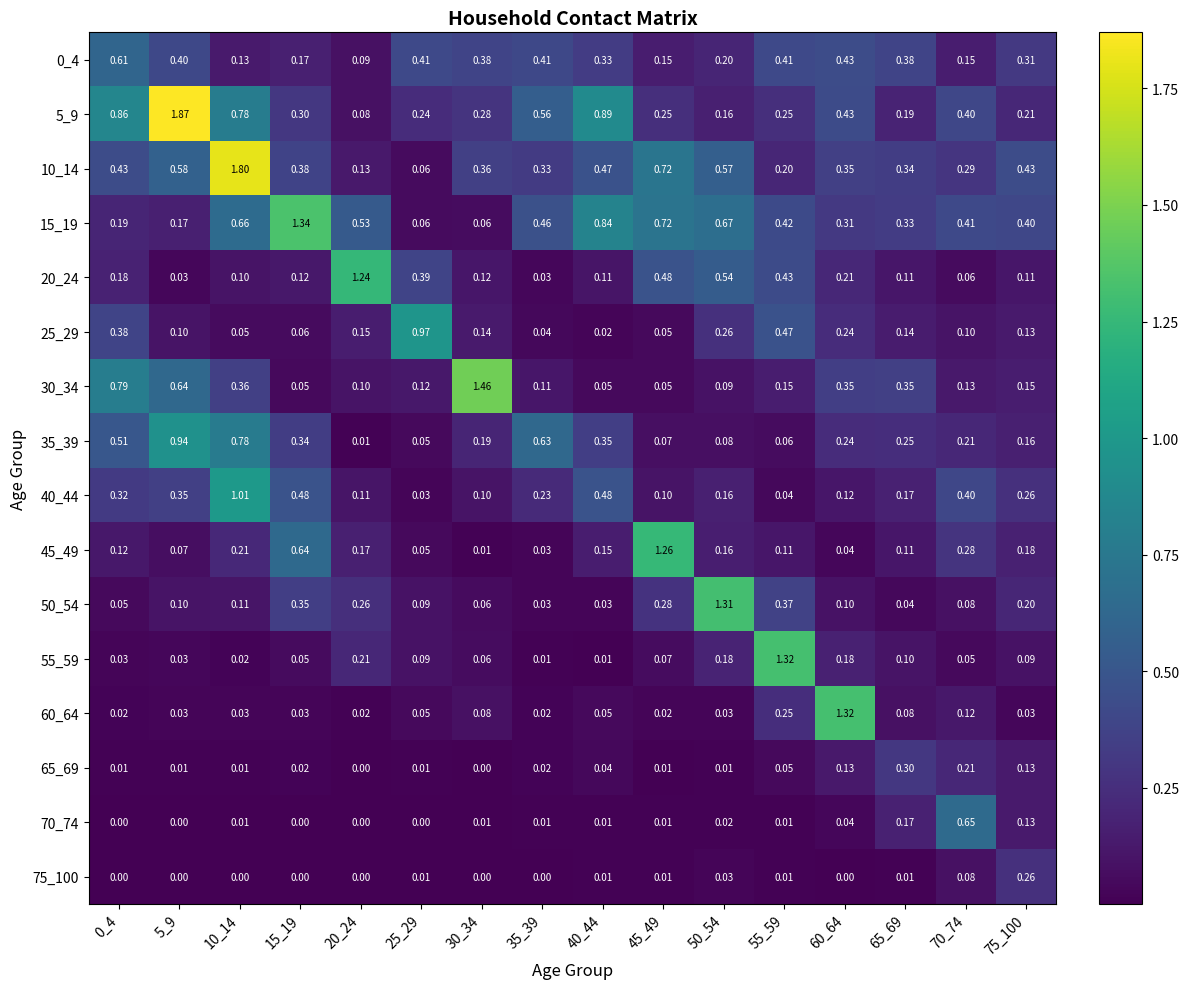

Is the value of 40_44 at 50_54 greater than the value of 25_29 at 45_49?

Yes